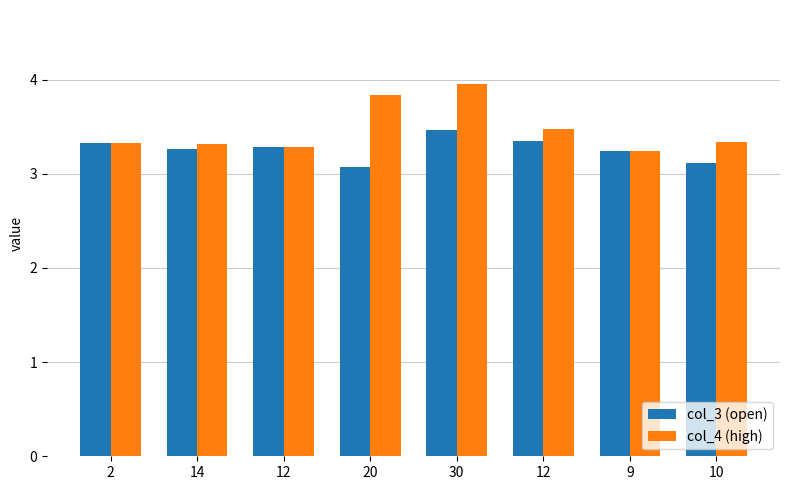

How many bars are there in total?

16